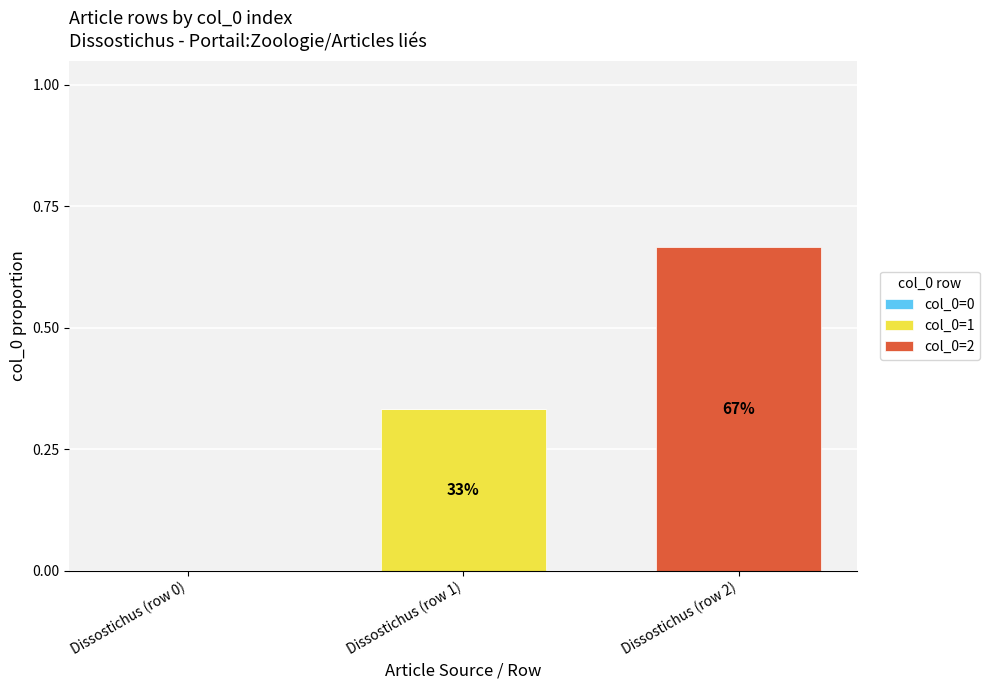

At which category is the sum across all series the highest?

Dissostichus (row 2)